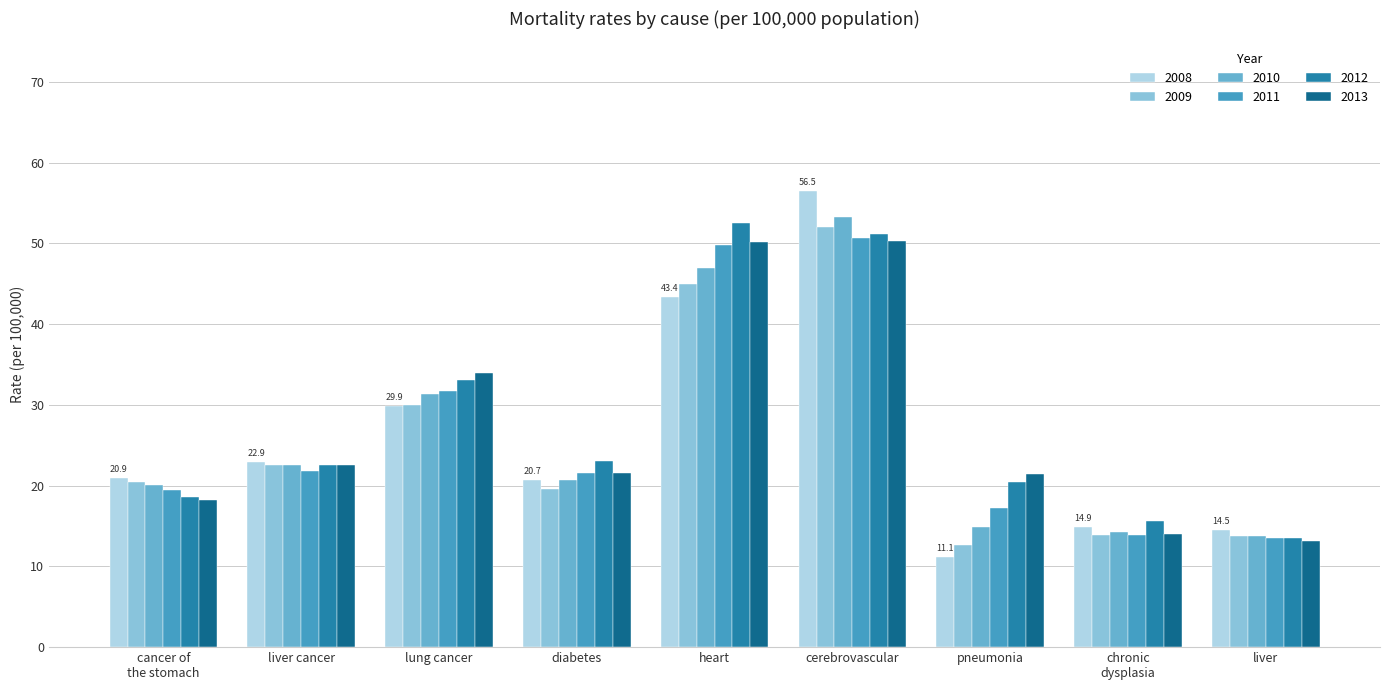

Which category has the highest value in the 2011 series?

cerebrovascular